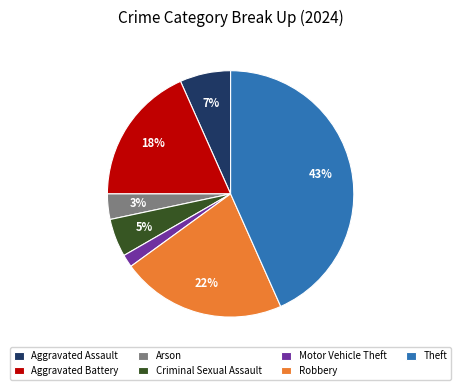

Rank the categories by value from lowest to highest.

Motor Vehicle Theft, Arson, Criminal Sexual Assault, Aggravated Assault, Aggravated Battery, Robbery, Theft